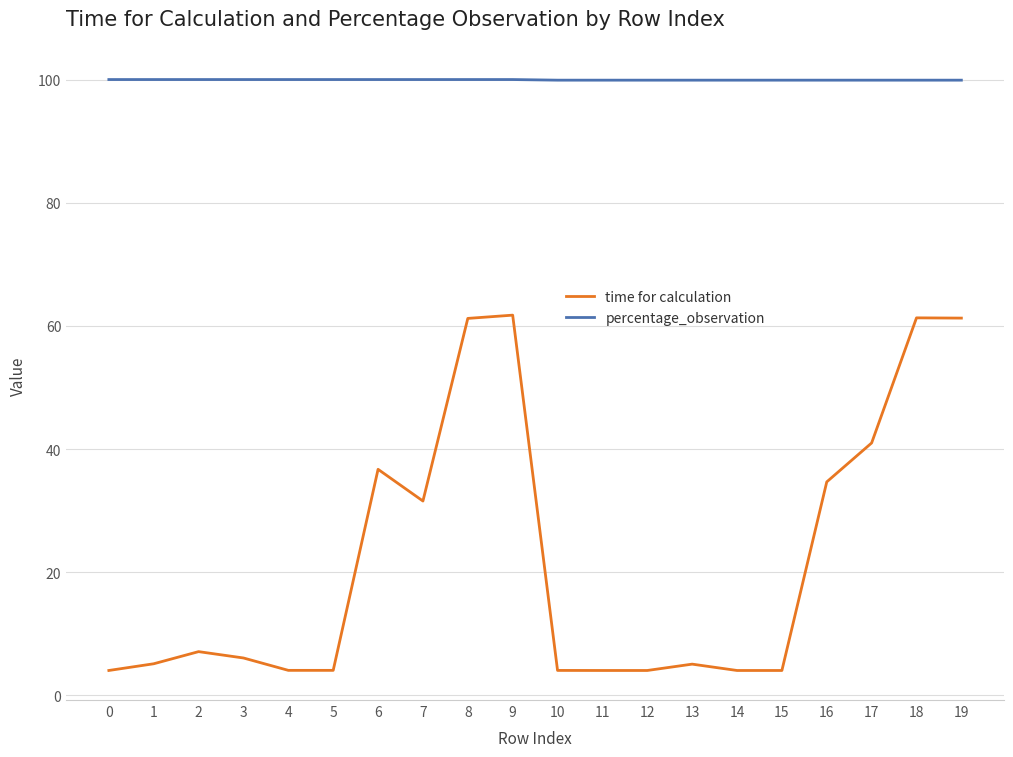

True or false: percentage_observation and time for calculation cross at least once.

False